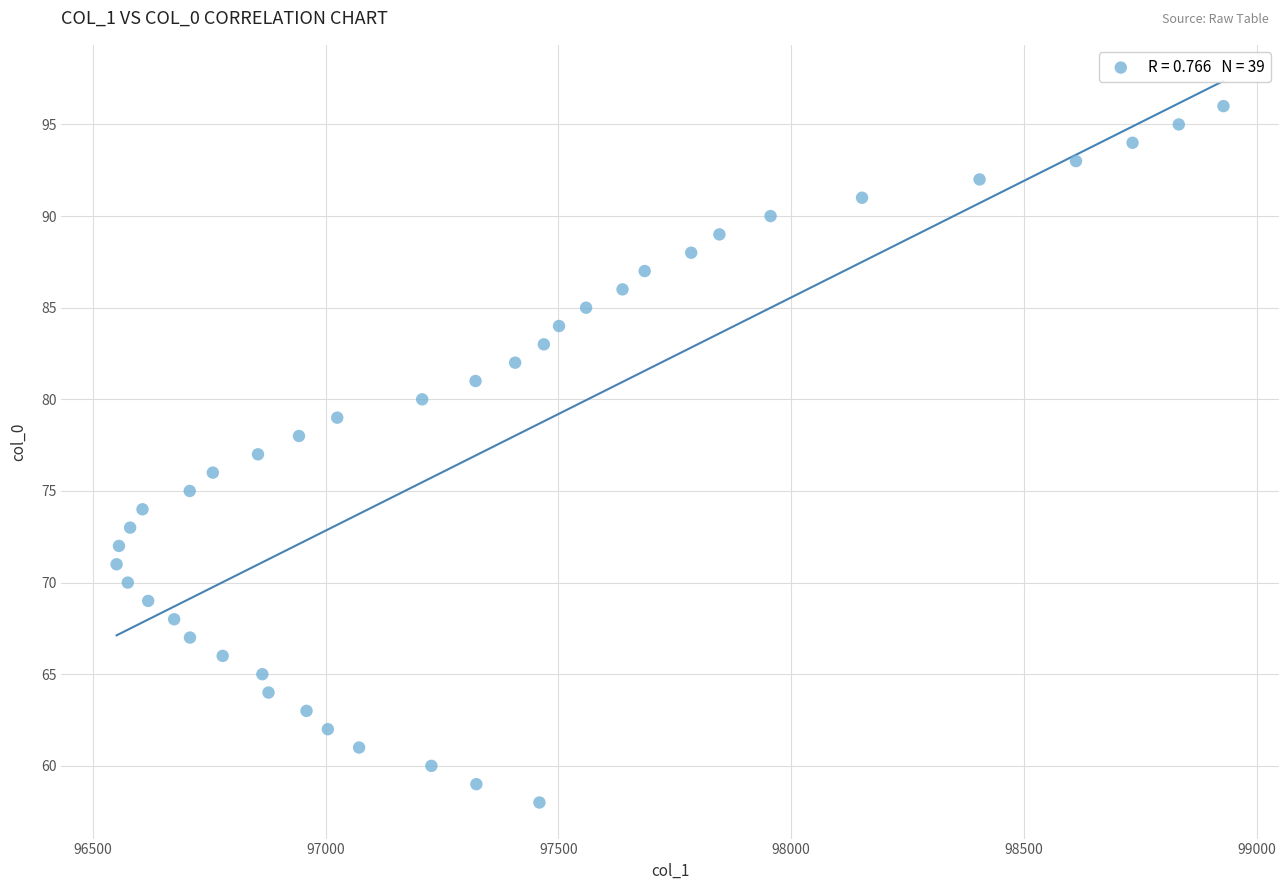

What is the range of Y values (max minus min)?

38